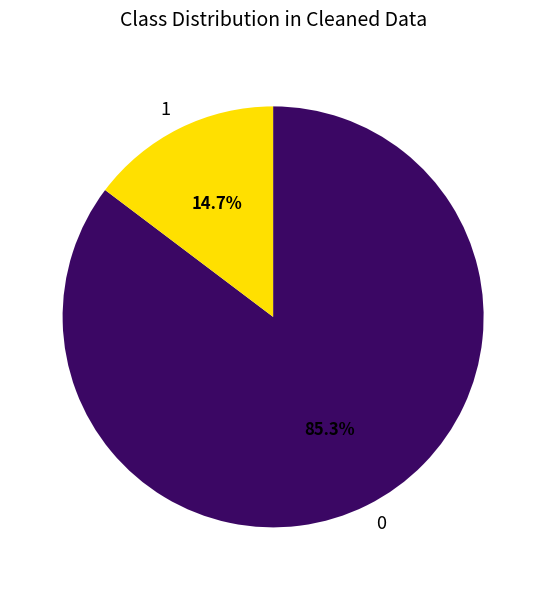

Count the number of slices in the pie.

2